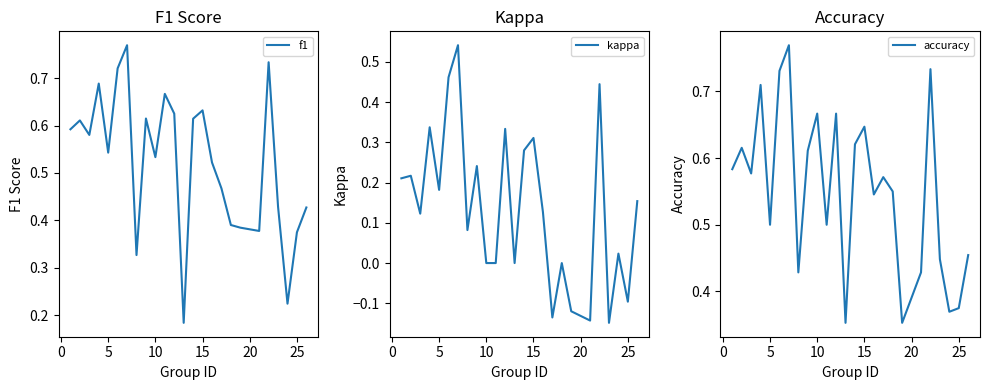

Is this an area chart (filled region under the line)?

No